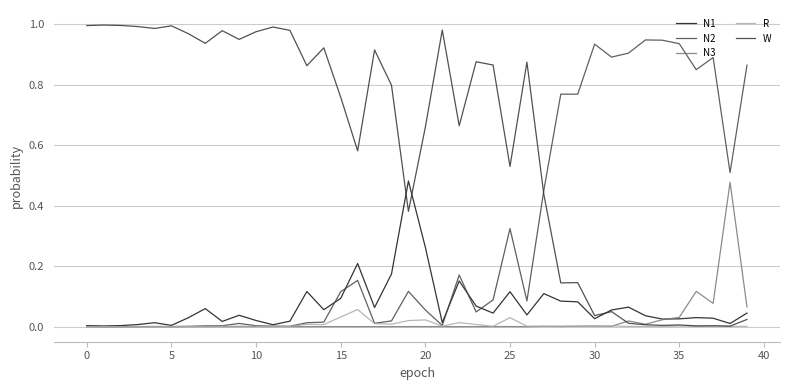

Does the chart have visible grid lines?

Yes